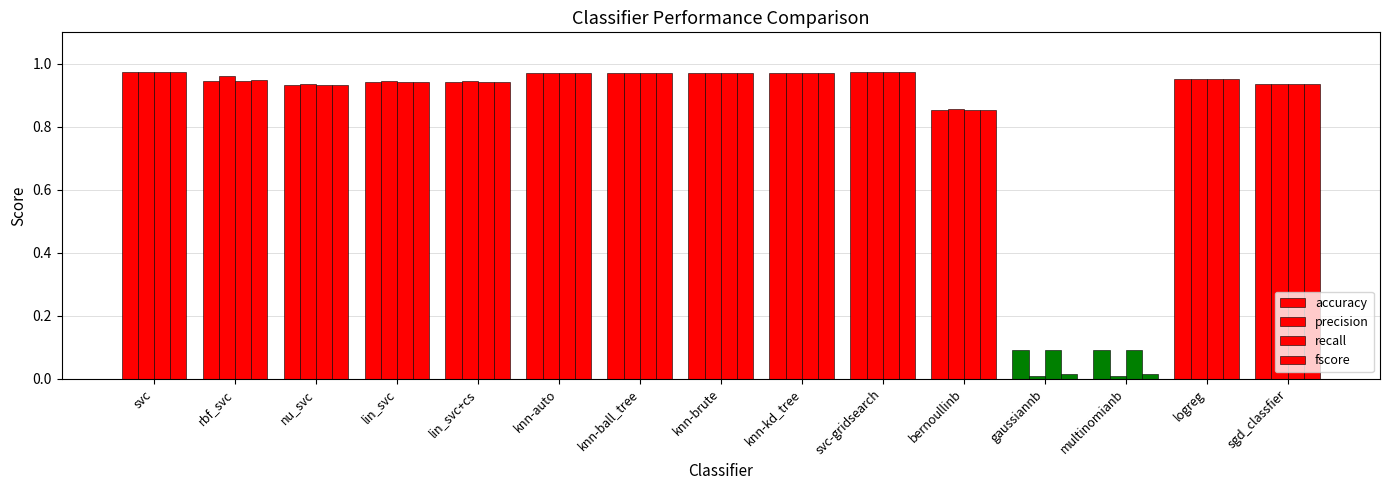

How many bars are there in each group?

4